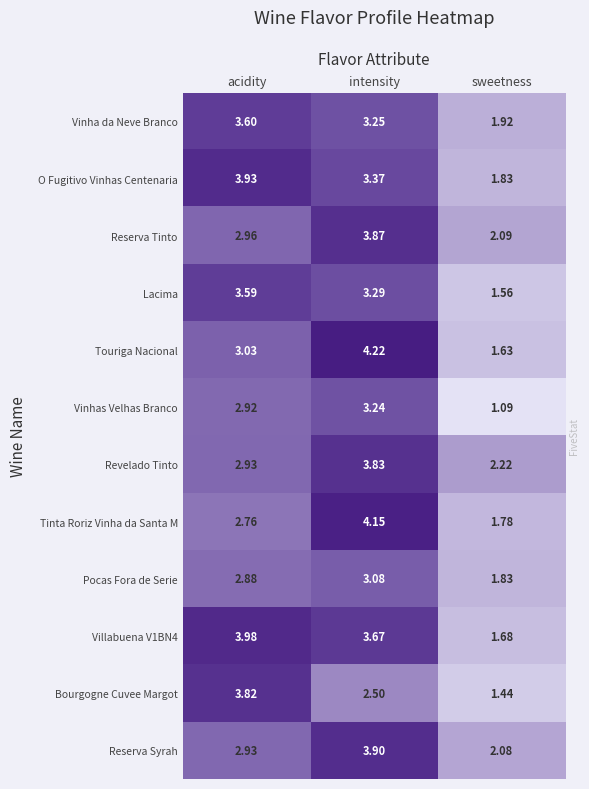

At which category is the sum across all series the highest?

intensity